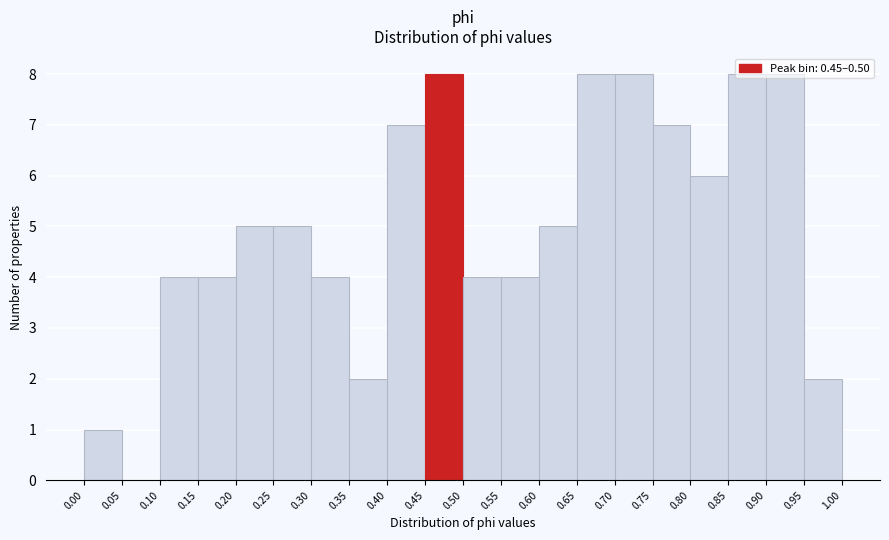

Reading left to right, list every bar in this chart as the range it spans on the x-axis followed by its height. The values are not printed on the chart, so give them approximately, as read against the axis.

0.00 to 0.05: 1
0.05 to 0.10: 0
0.10 to 0.15: 4
0.15 to 0.20: 4
0.20 to 0.25: 5
0.25 to 0.30: 5
0.30 to 0.35: 4
0.35 to 0.40: 2
0.40 to 0.45: 7
0.45 to 0.50: 8
0.50 to 0.55: 4
0.55 to 0.60: 4
0.60 to 0.65: 5
0.65 to 0.70: 8
0.70 to 0.75: 8
0.75 to 0.80: 7
0.80 to 0.85: 6
0.85 to 0.90: 8
0.90 to 0.95: 8
0.95 to 1.00: 2